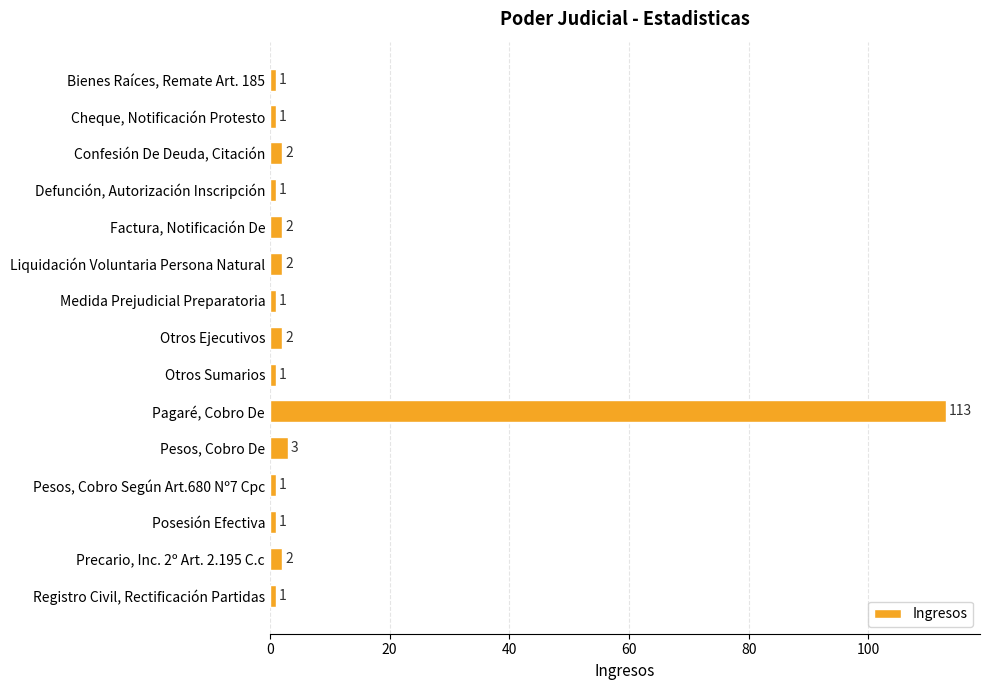

True or false: the data shows 2 at Factura, Notificación De.

True